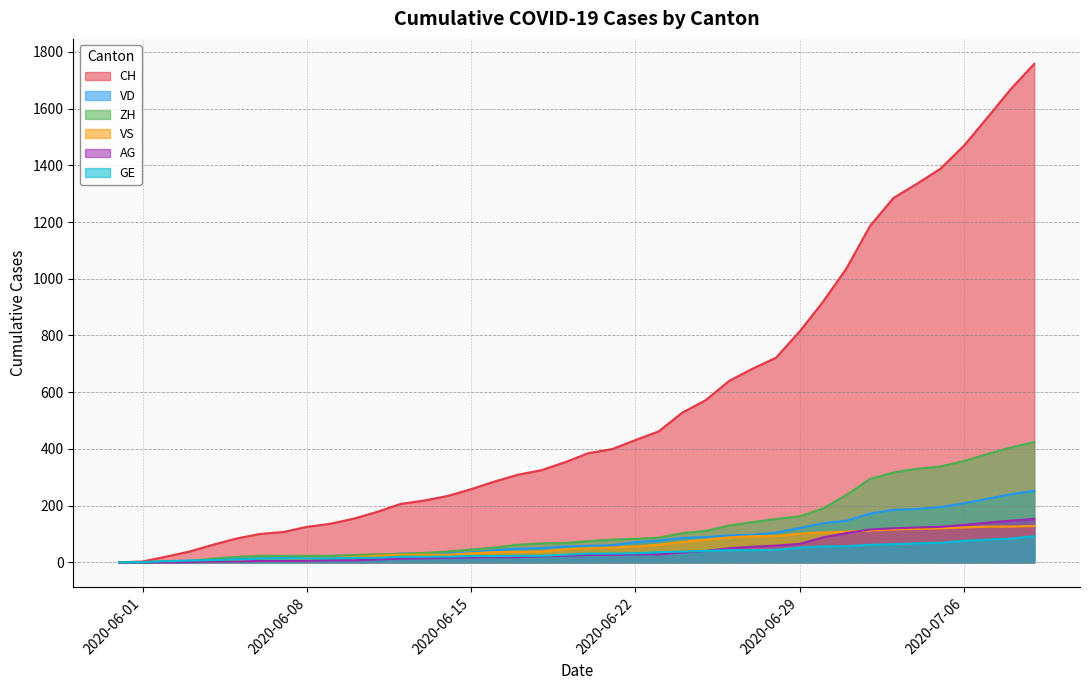

True or false: GE and VD cross at least once.

False